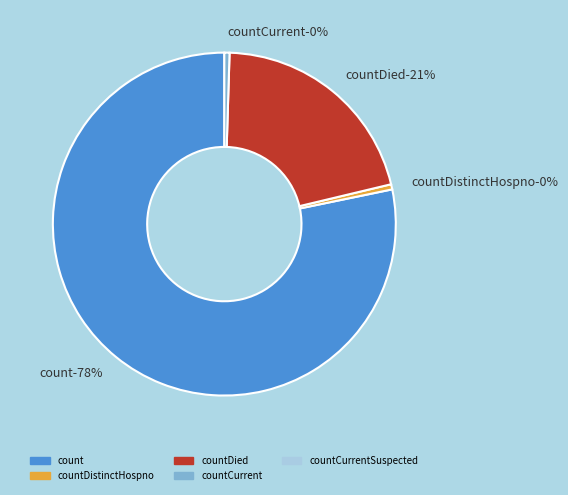

Do count and countCurrentSuspected together represent more than half of the pie?

Yes